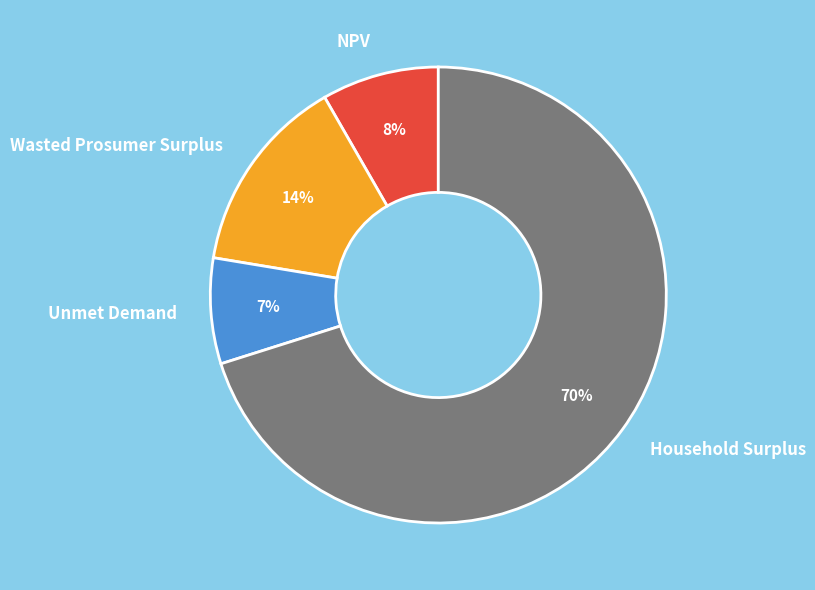

The Wasted Prosumer Surplus slice represents 14% of the pie. True or false?

True